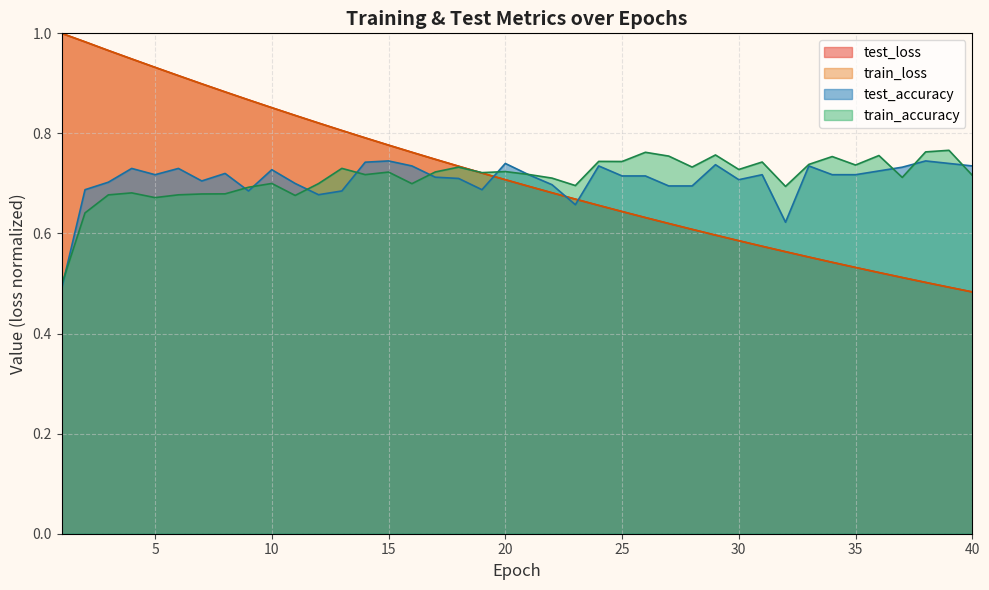

Rank the series at 29 from highest to lowest value.

train_accuracy, test_accuracy, test_loss, train_loss